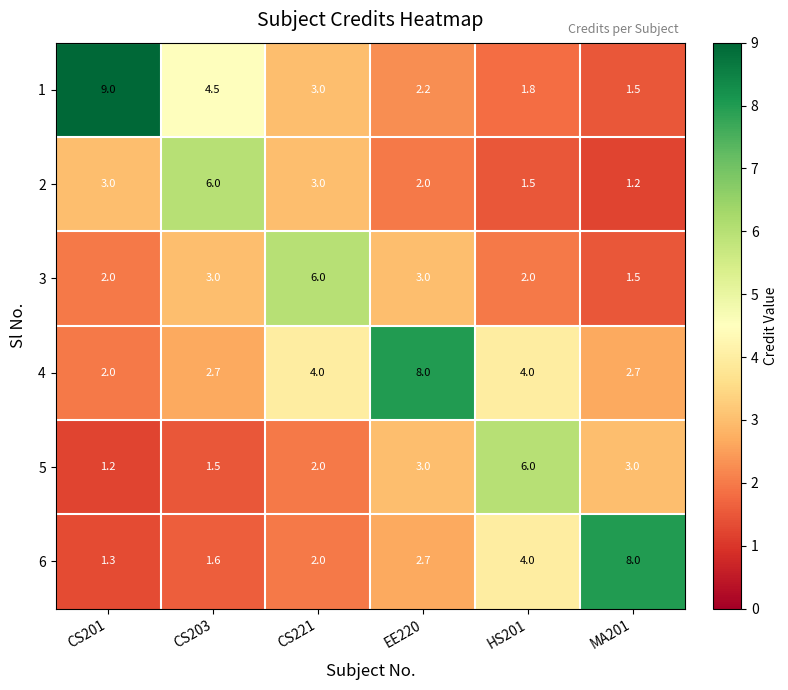

True or false: 4 has a value of 2.7 at CS203.

True